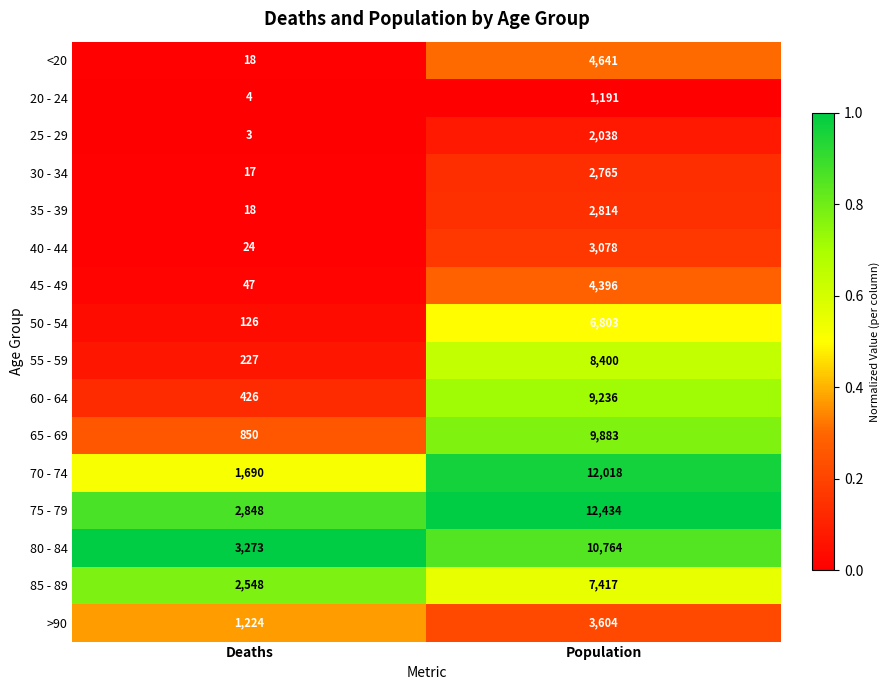

What is the sum of the 50 - 54 values at Population and Deaths?

6929